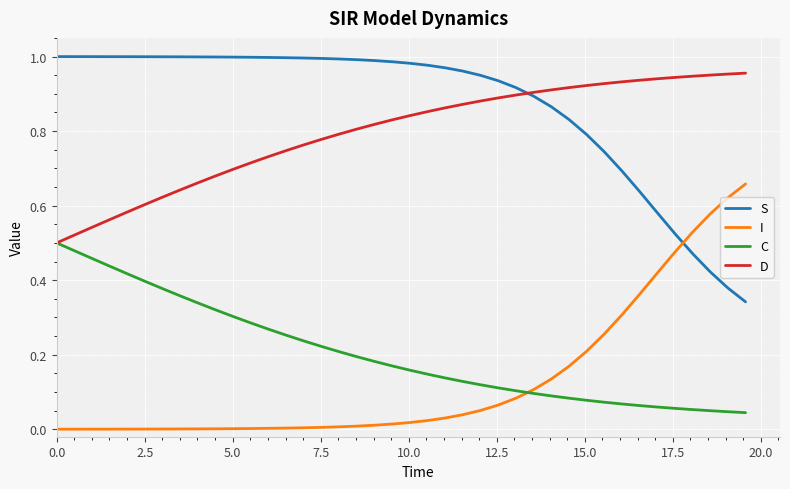

True or false: S and C cross at least once.

False